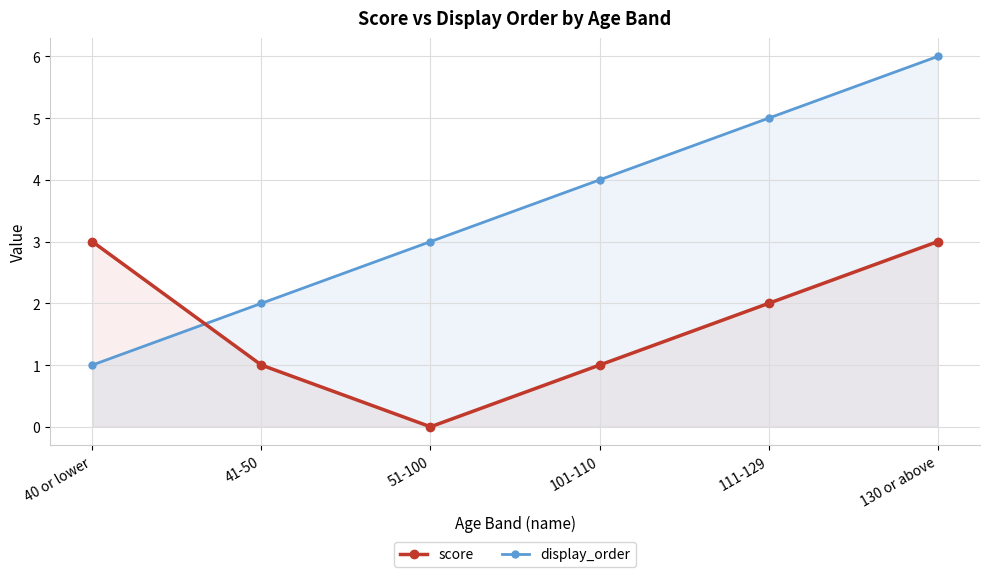

True or false: score has a value of 1 at 130 or above.

False